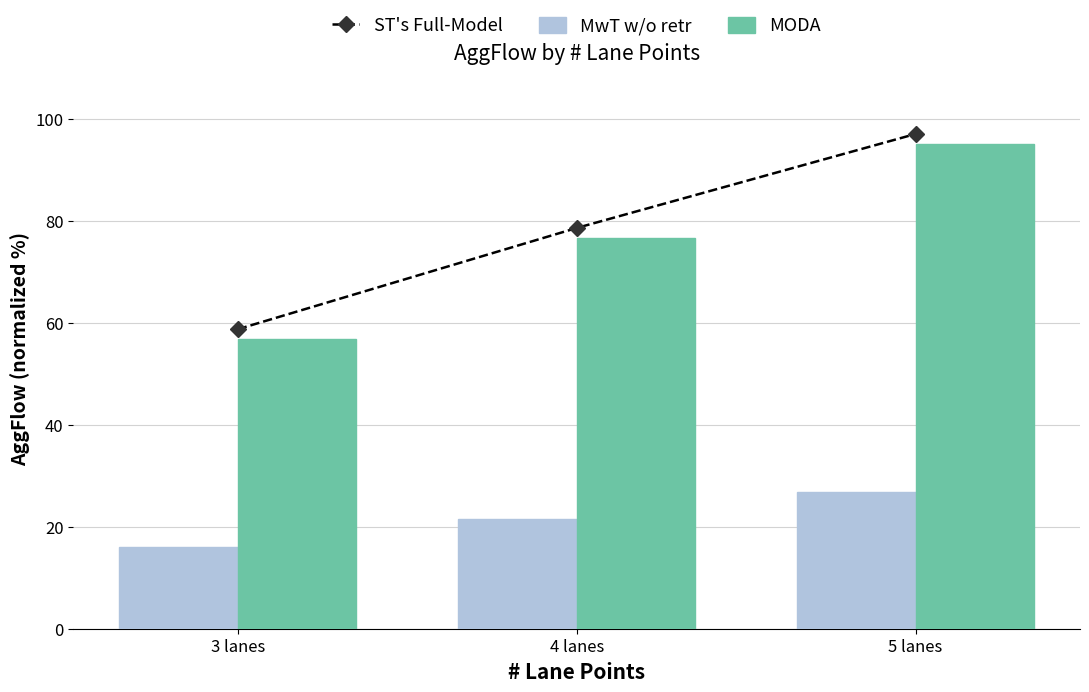

Reading left to right, transcribe all the data shown in this chart.

ST's Full-Model: 3 lanes=58.7	4 lanes=78.6	5 lanes=97.0
MwT w/o retr: 3 lanes=16.0	4 lanes=21.6	5 lanes=26.8
MODA: 3 lanes=56.7	4 lanes=76.6	5 lanes=95.0